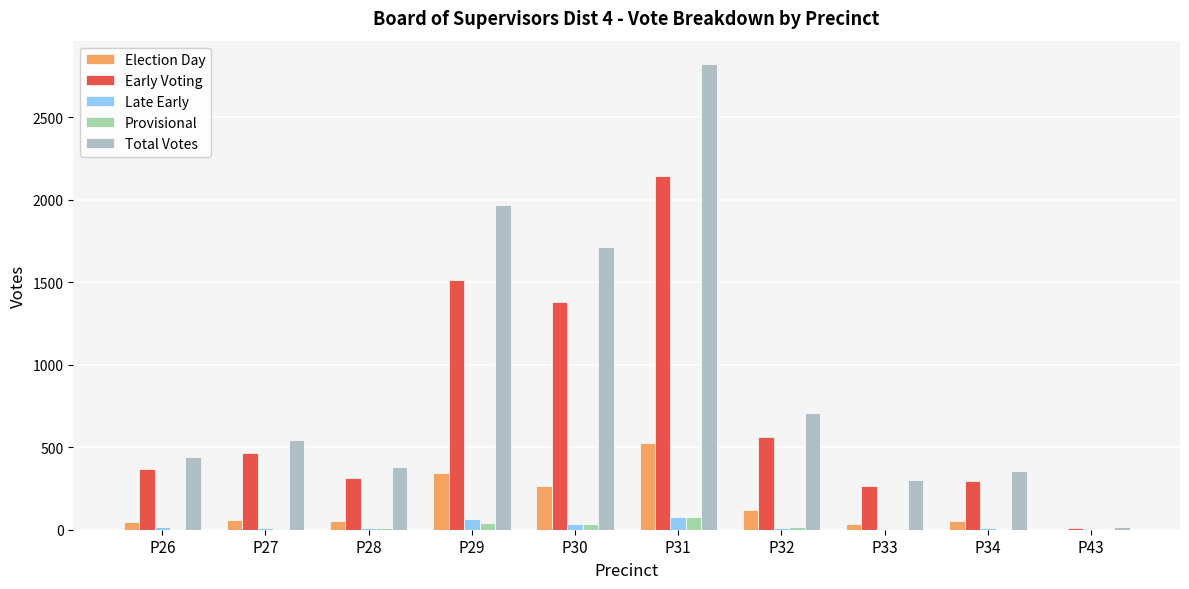

What is the difference between the Provisional values at P31 and P26?

70